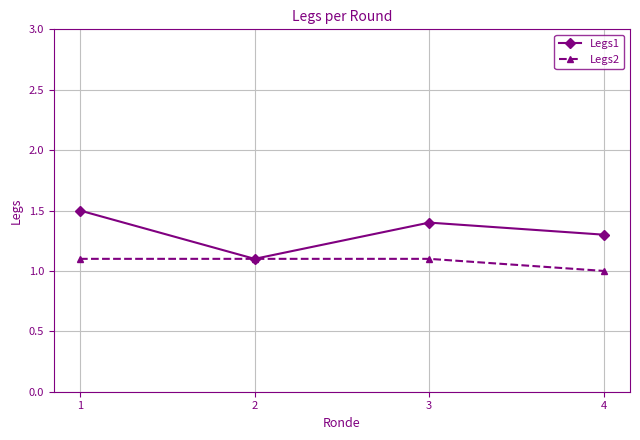

What is the difference between the Legs2 values at 2 and 4?

0.1